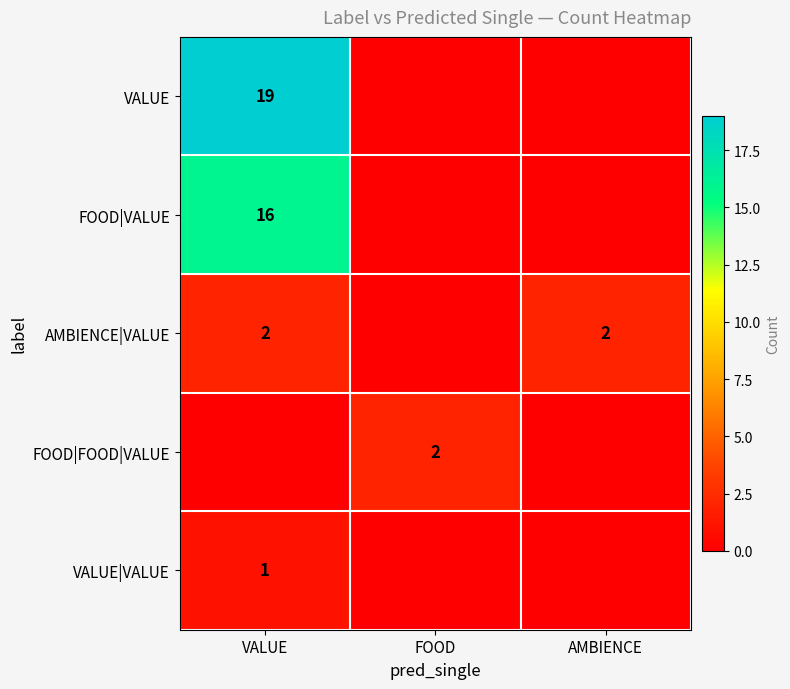

The VALUE series shows 7 at VALUE. True or false?

False